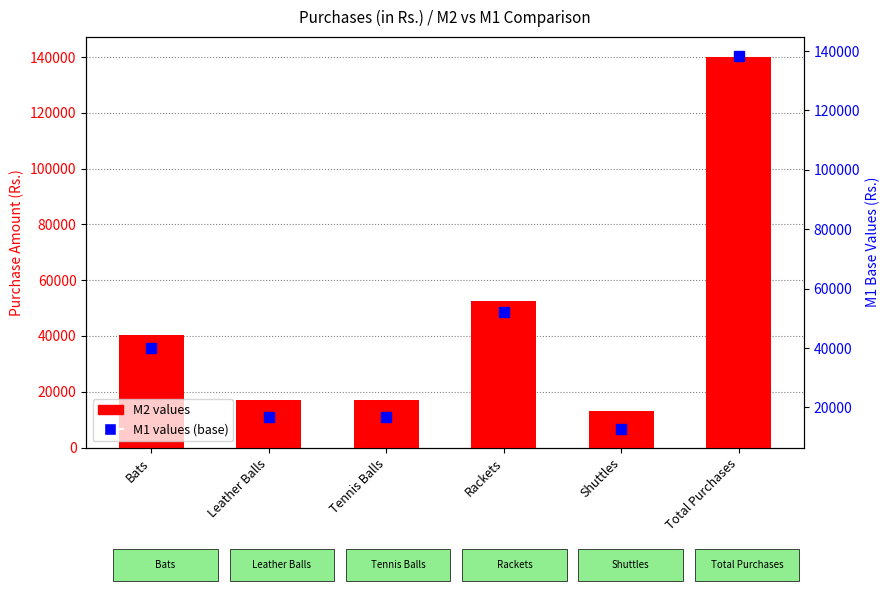

Reading right to left, list all the values displayed in this chart.

M2 values: Total Purchases=140144	Shuttles=13120	Rackets=52520	Tennis Balls=17052	Leather Balls=17052	Bats=40400
M1 values (base): Total Purchases=138400	Shuttles=12800	Rackets=52000	Tennis Balls=16800	Leather Balls=16800	Bats=40000